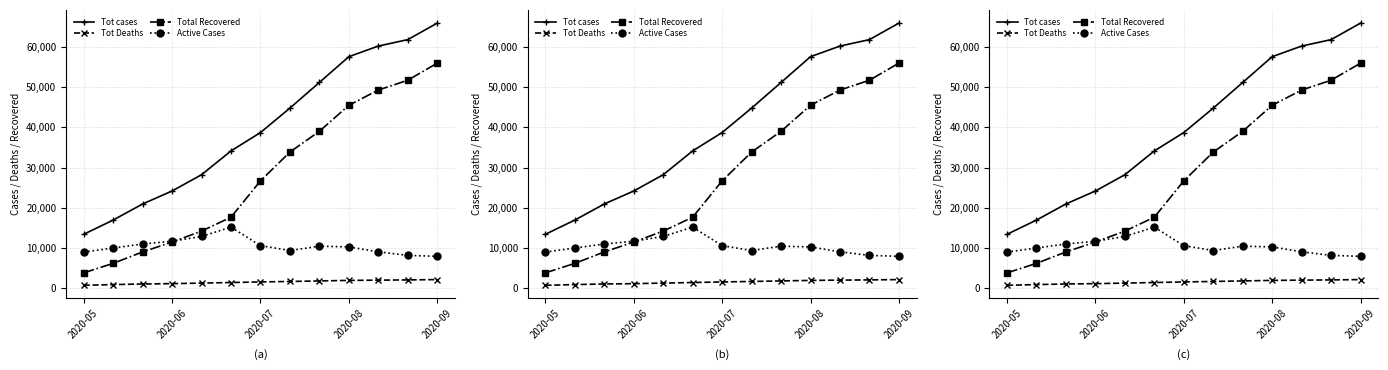

True or false: Total Recovered has a value of 49322 at 10.

True